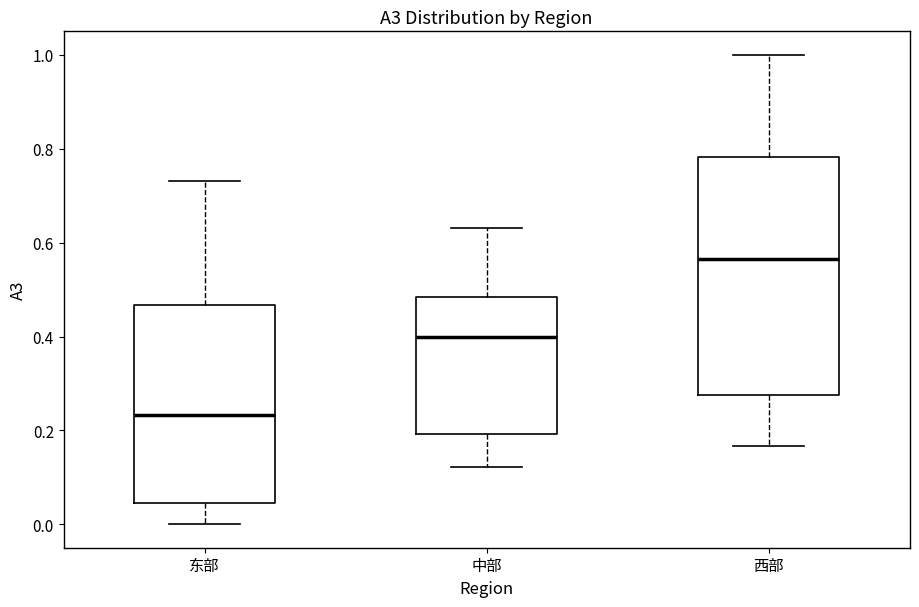

Reading left to right, transcribe this box plot: for each box, give where its median line is, the range the box spans, and where its two whiskers end, as read against the y-axis. The values are not printed on the chart, so give them approximately, as read against the axis.

东部: median 0.24, box 0.04 to 0.46, whiskers 0.00 to 0.74
中部: median 0.40, box 0.20 to 0.48, whiskers 0.12 to 0.64
西部: median 0.56, box 0.28 to 0.78, whiskers 0.16 to 1.00